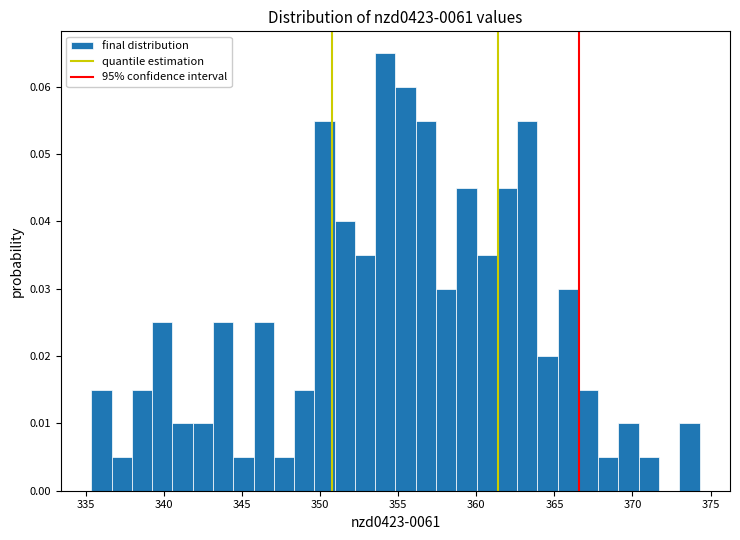

Around what value on the x-axis is the tallest bar? Give the approximate position of its centre, as read against the axis.

354.0